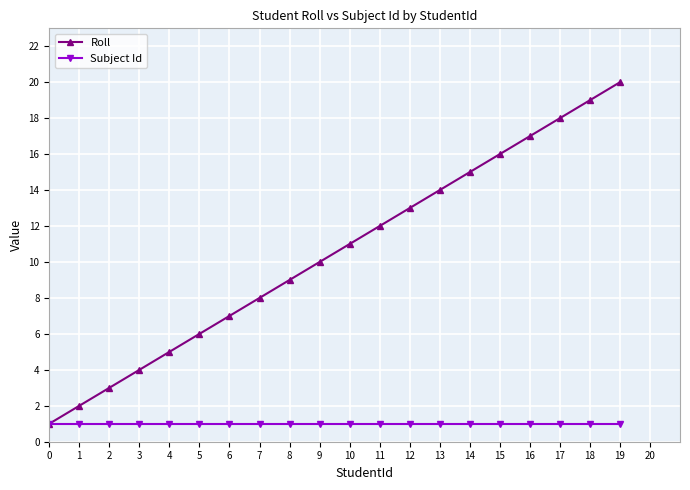

Rank the series at 18 from highest to lowest value.

Roll, Subject Id